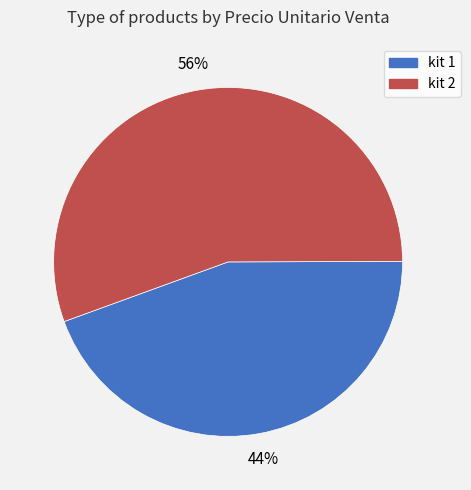

To the nearest percent, what is the average slice percentage?

50%